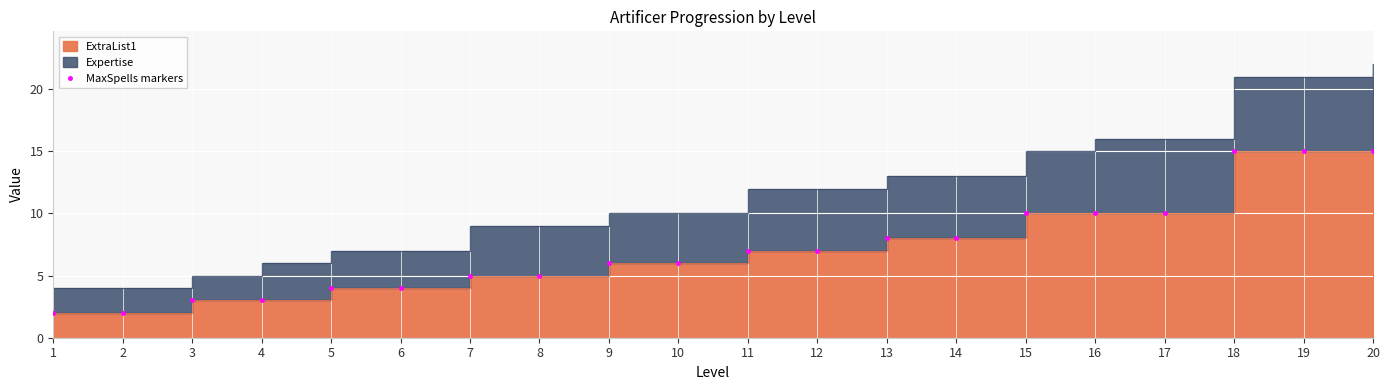

List the labels in order of value, smallest first.

1, 2, 3, 4, 5, 6, 7, 8, 9, 10, 11, 12, 13, 14, 15, 16, 17, 18, 19, 20